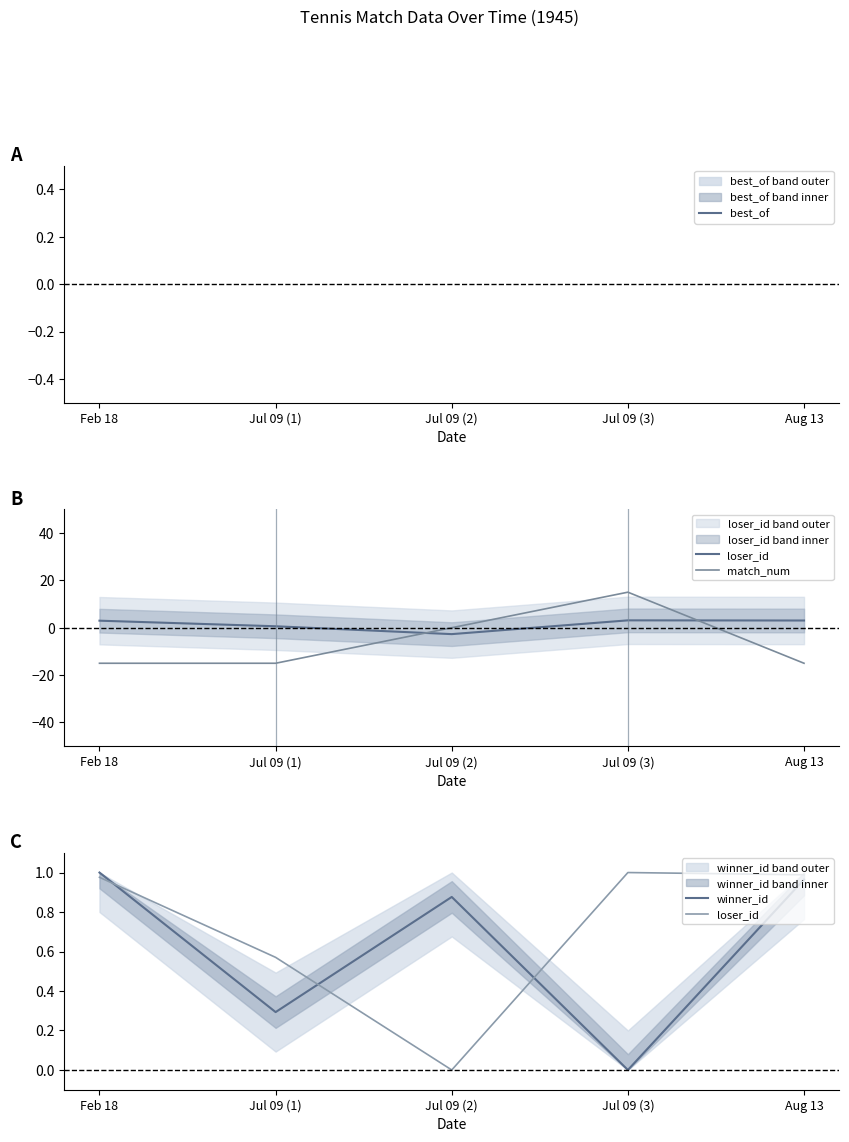

Which series changed the most between Jul 09 (1) and Jul 09 (3)?

match_num